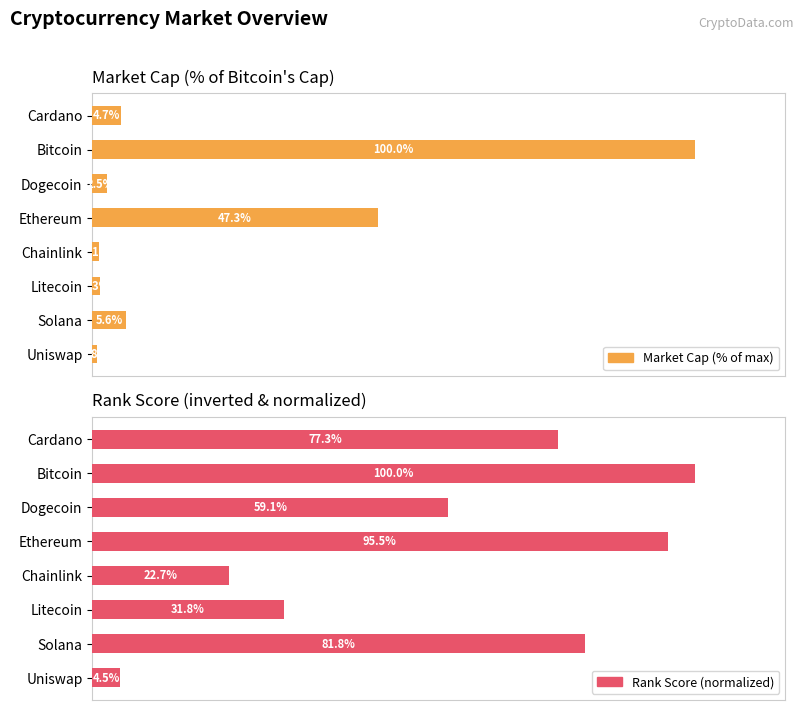

Which series changed the most between Cardano and Uniswap?

Rank Score (normalized)